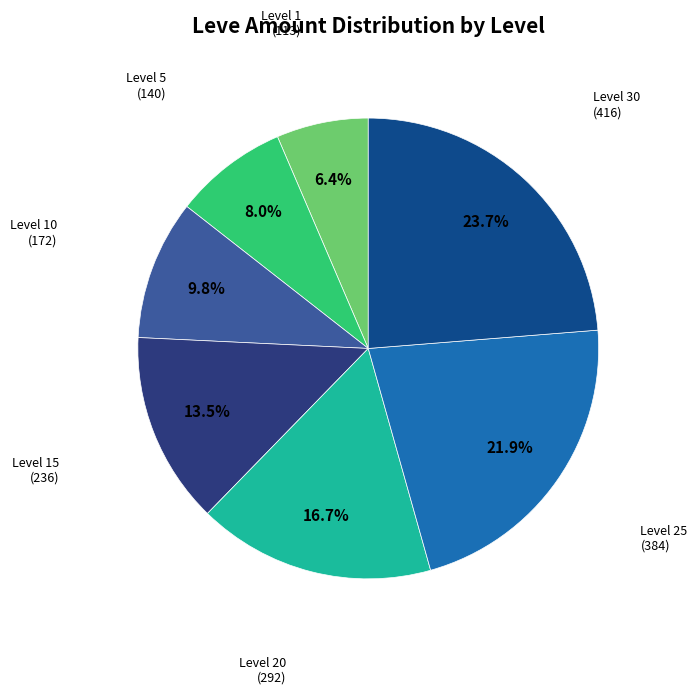

How many slices are in this pie chart?

7